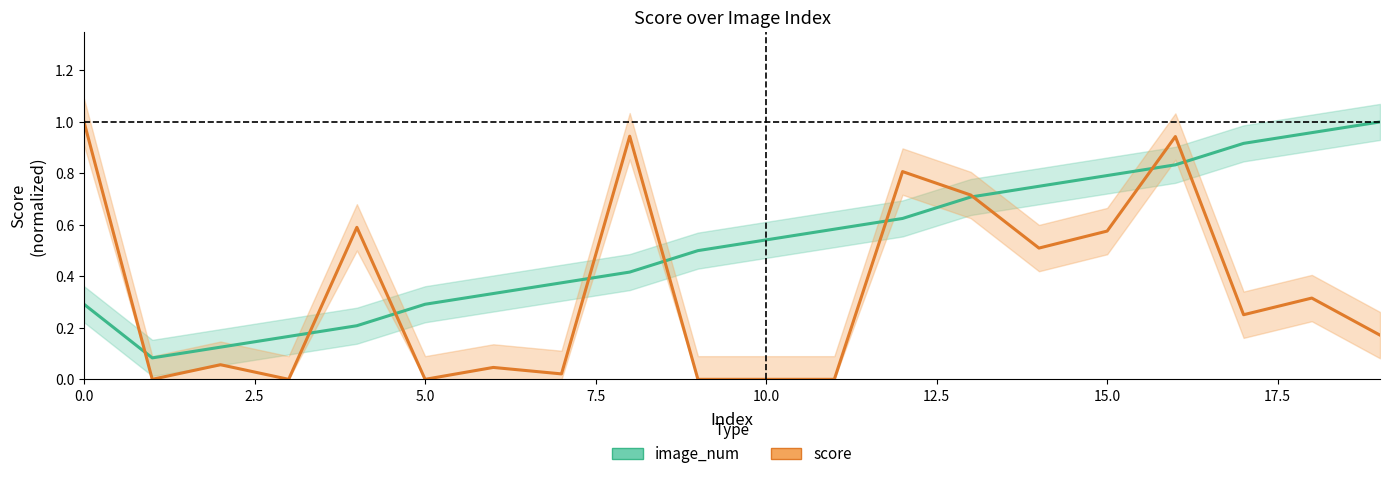

Is this an area chart (filled region under the line)?

No